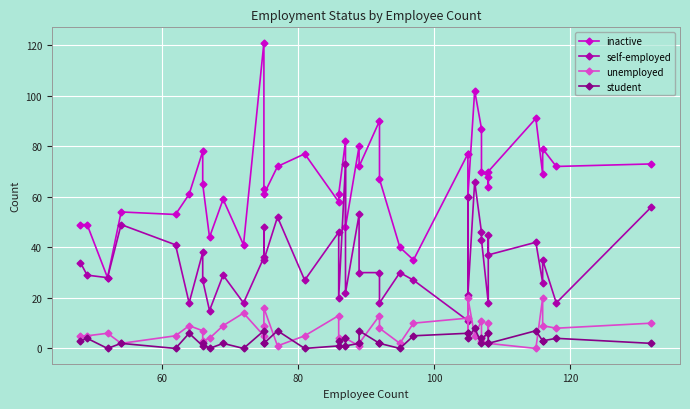

What is the value of the unemployed point at the 20th from the left?

4